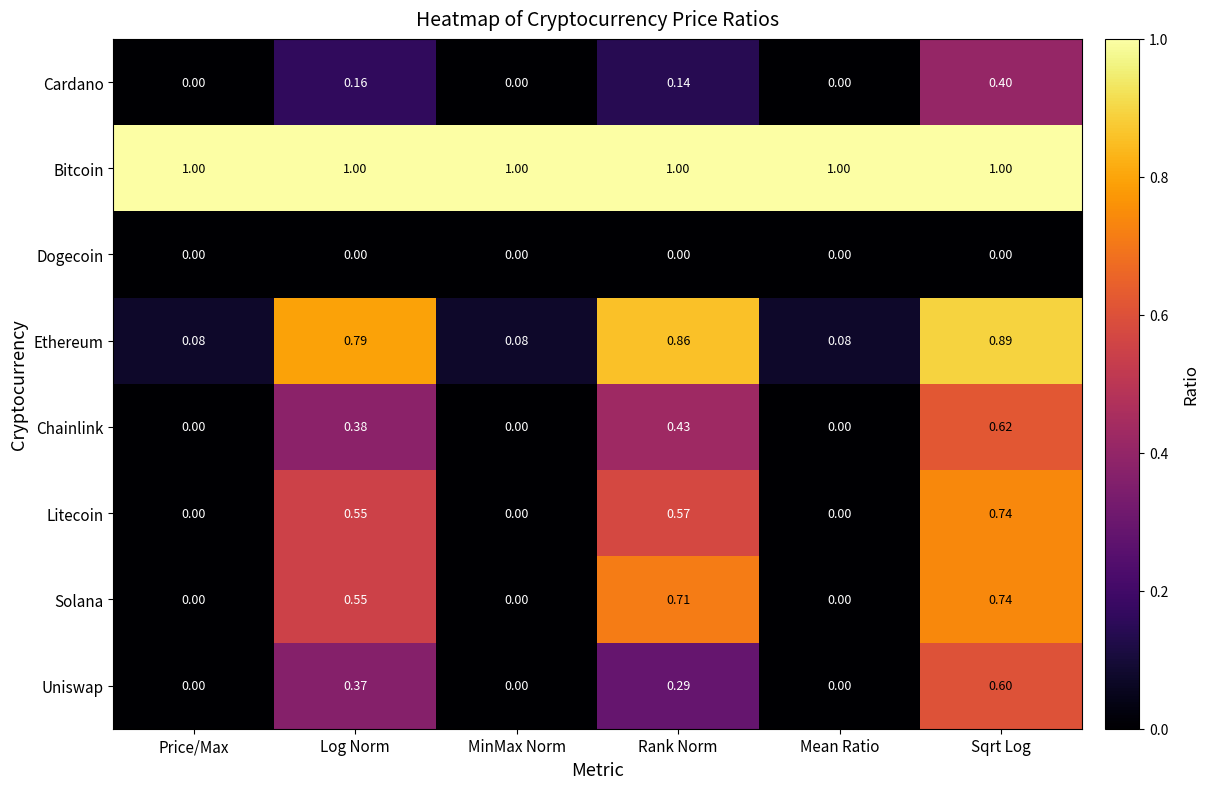

Which series has the widest spread of values?

Ethereum